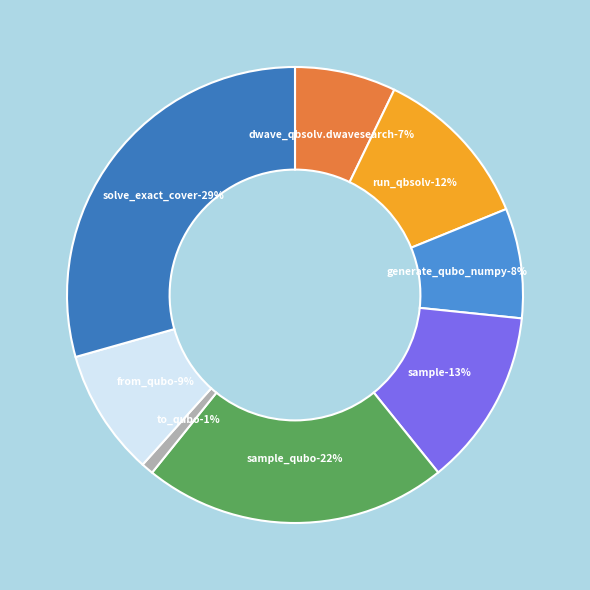

Approximately how many times larger is the value at generate_qubo_numpy_multi_processing compared to from_qubo?

0.9